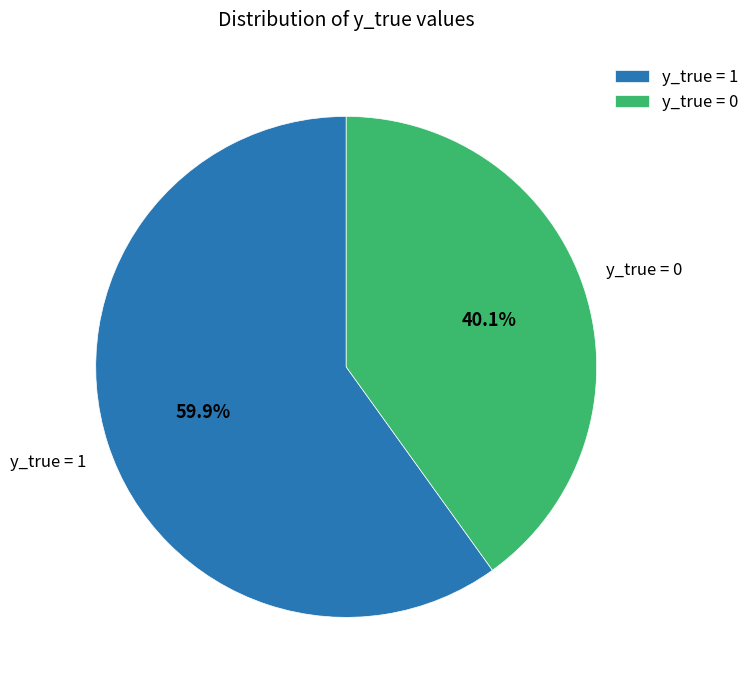

What is the ratio of the value at y_true = 0 to the value at y_true = 1?

0.7